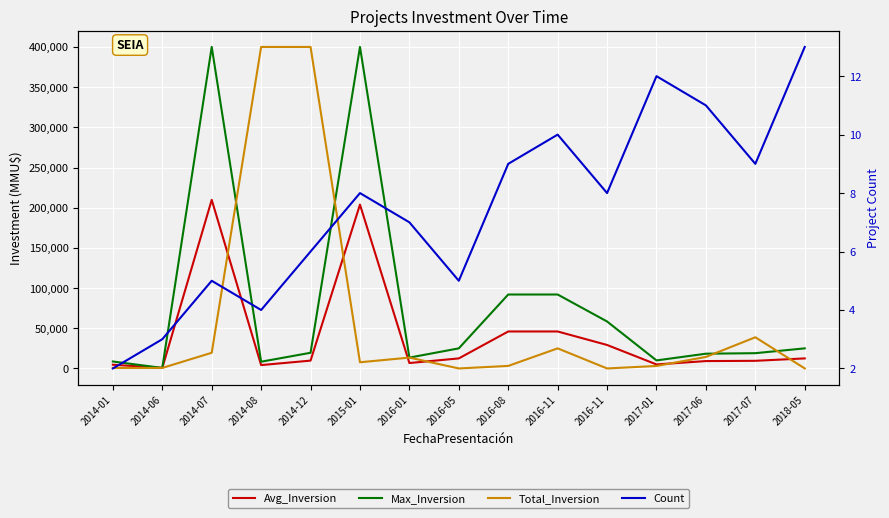

The value of Max_Inversion at 2014-01 is 13749. True or false?

False